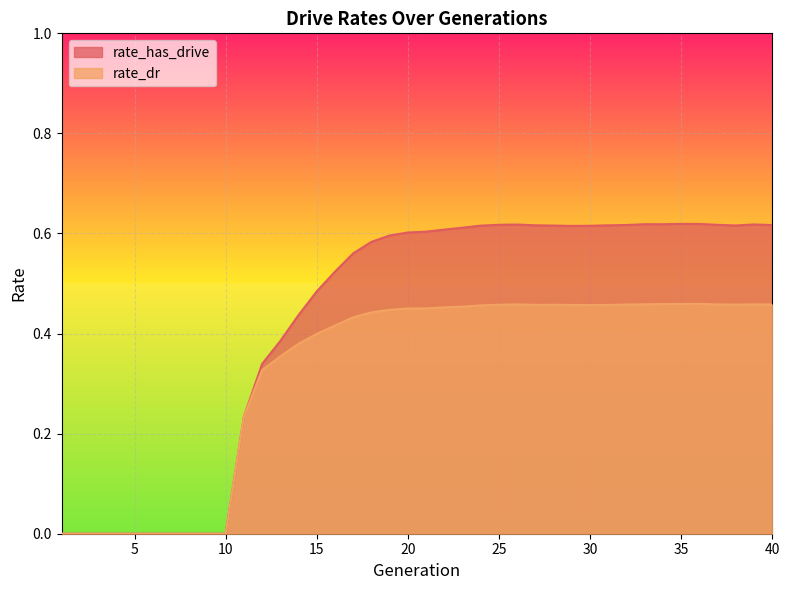

Count the number of categories in the chart.

40